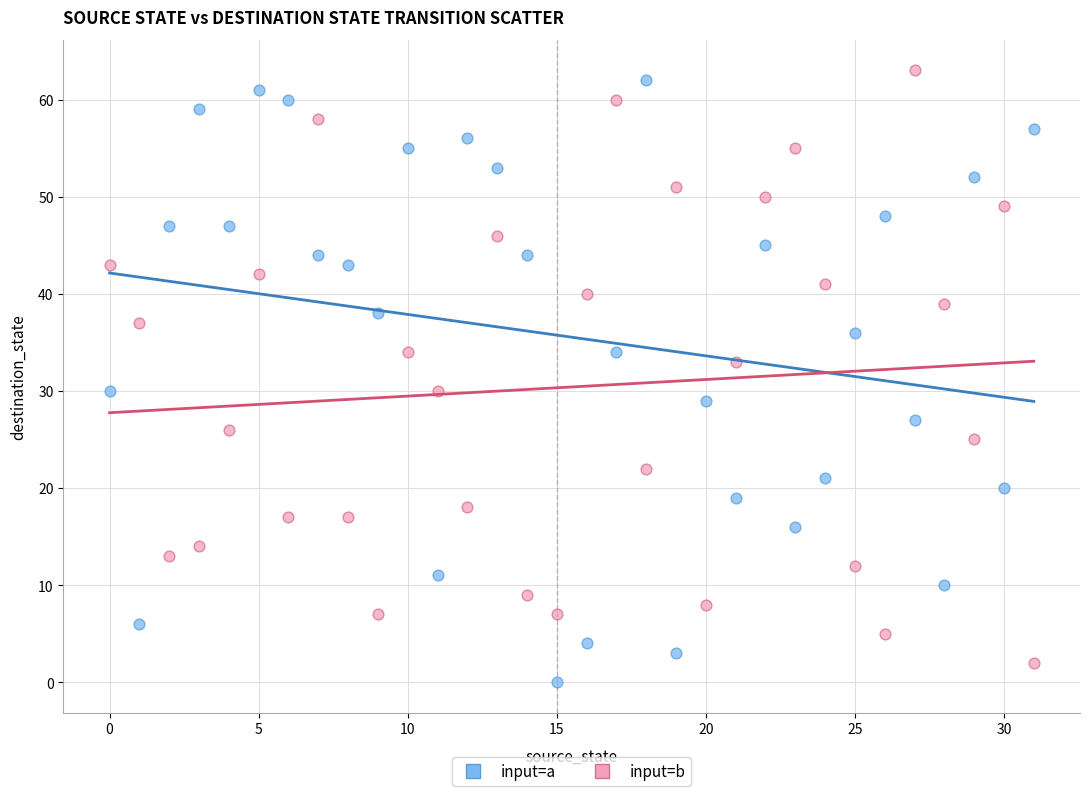

Across all data points, what is the range of Y values (max minus min)?

63